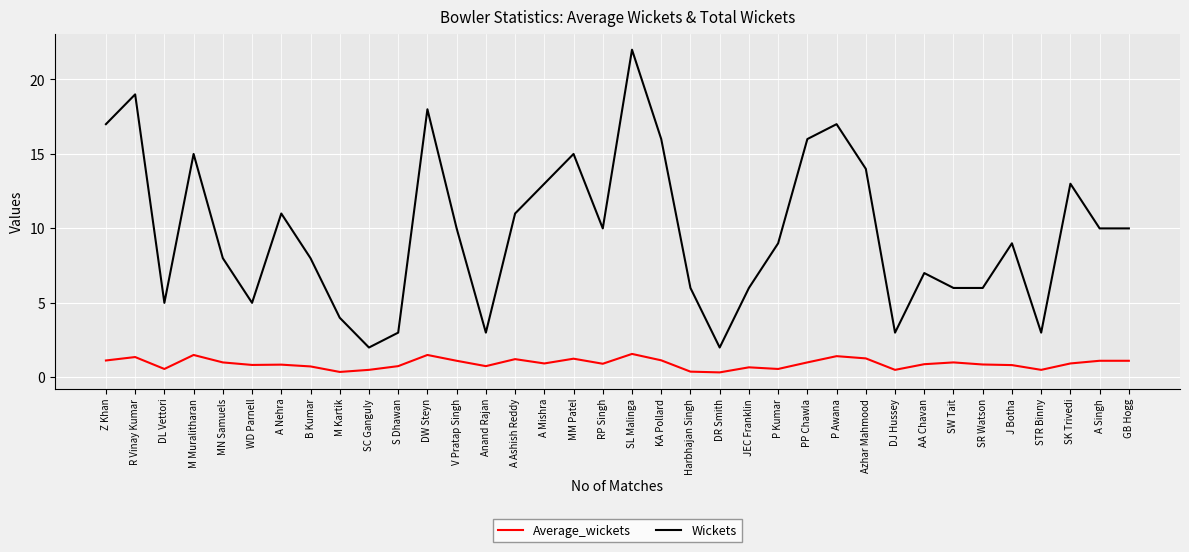

How many lines are shown in the chart?

2